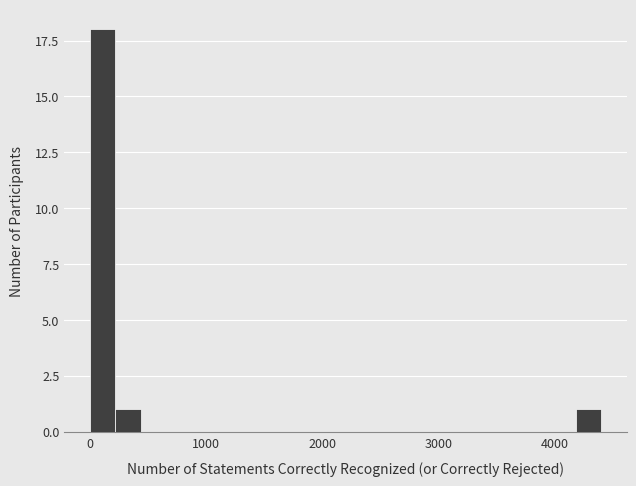

Read against the x-axis, roughly where is the centre of the tallest bar?

100